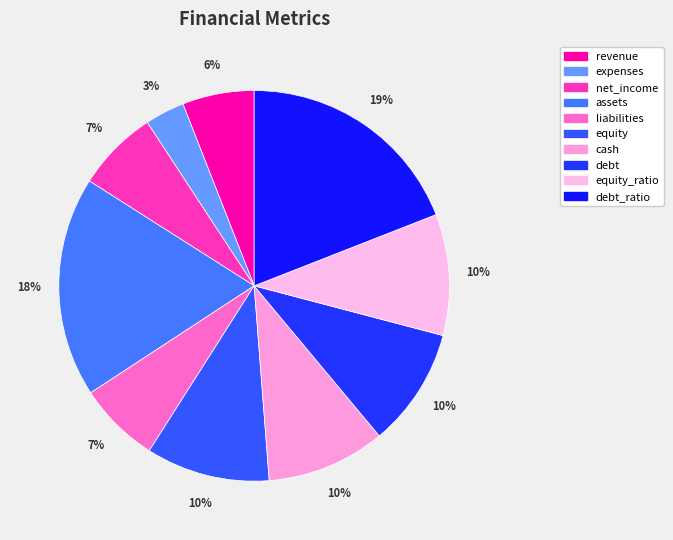

Which category has the smallest portion of the pie?

expenses